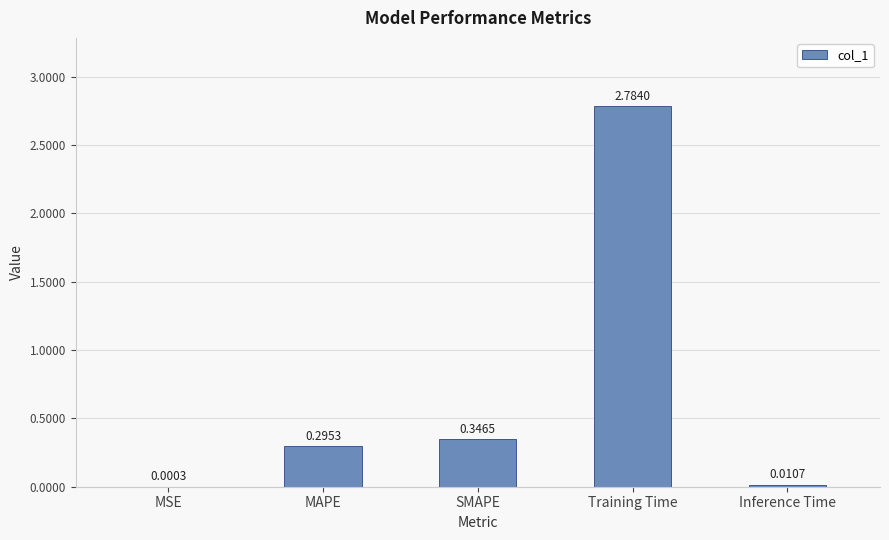

Which has a higher value, MSE or Training Time?

Training Time